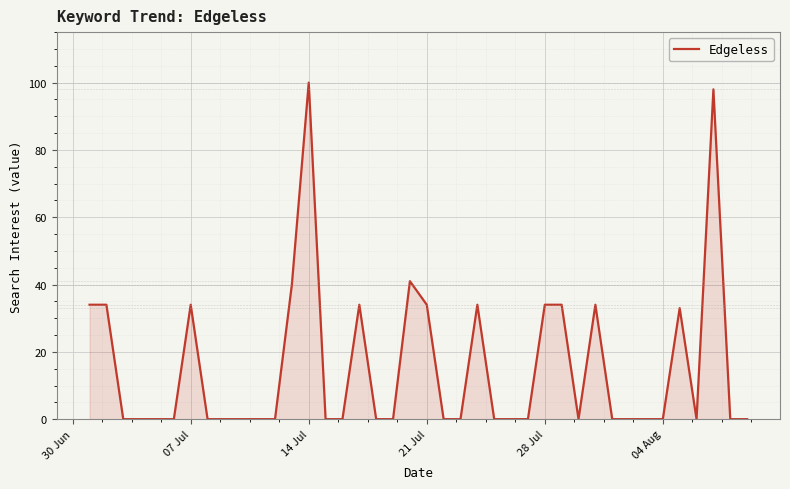

What is the greatest value displayed?

100